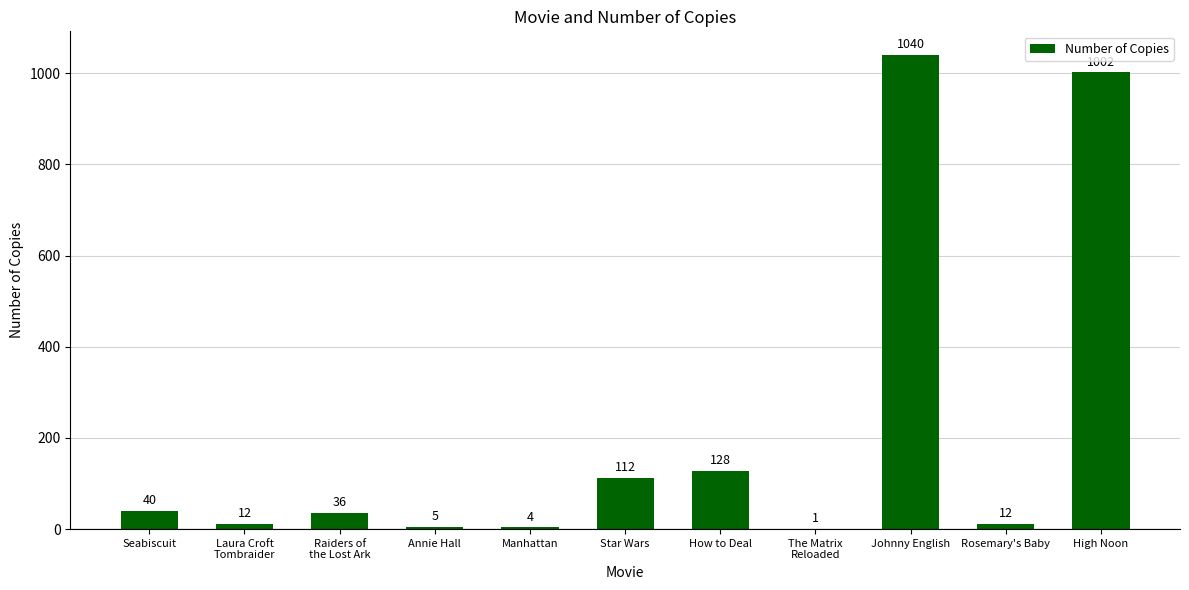

Are the bars horizontal?

No